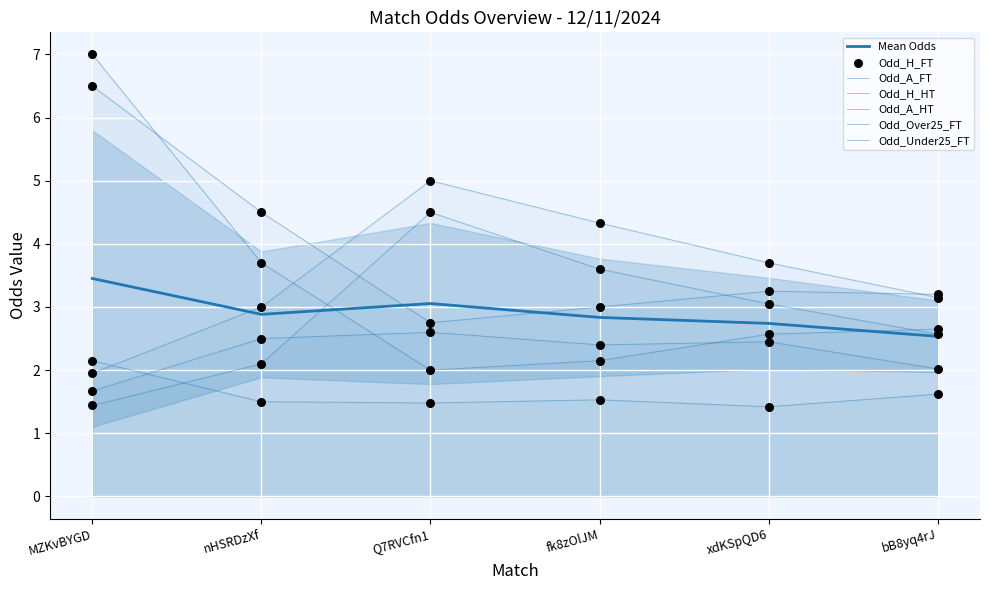

What is the total value across all series at MZKvBYGD?

20.7